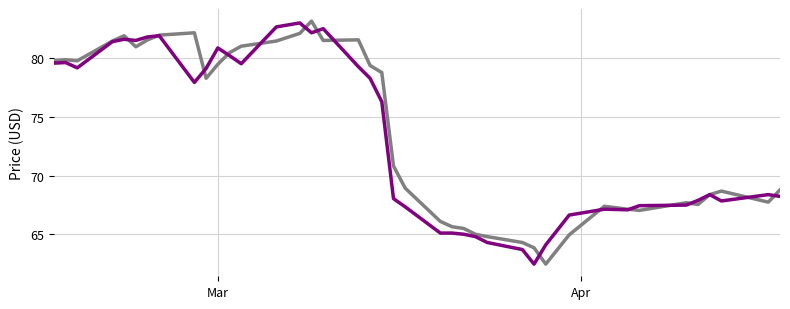

What is the greatest value displayed?

83.1